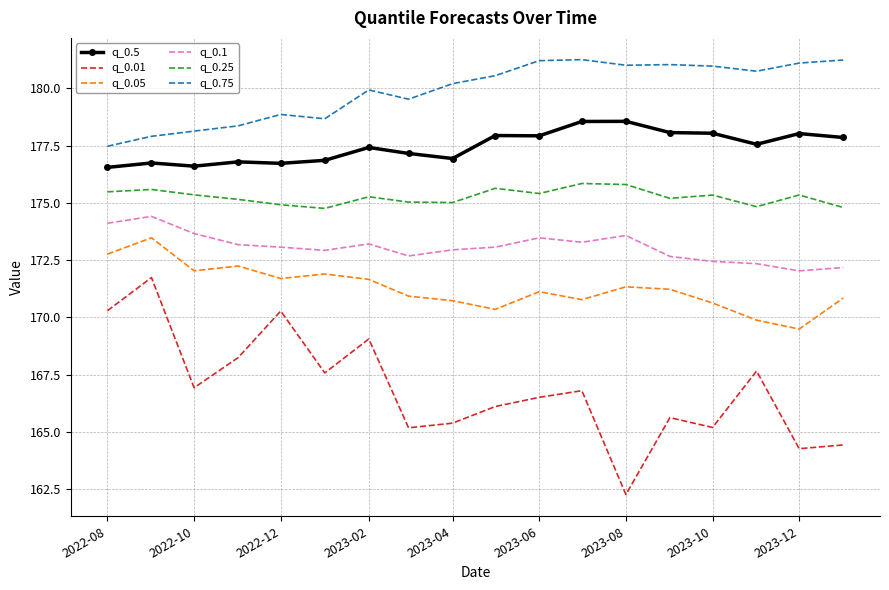

Which series has the widest spread of values?

q_0.01